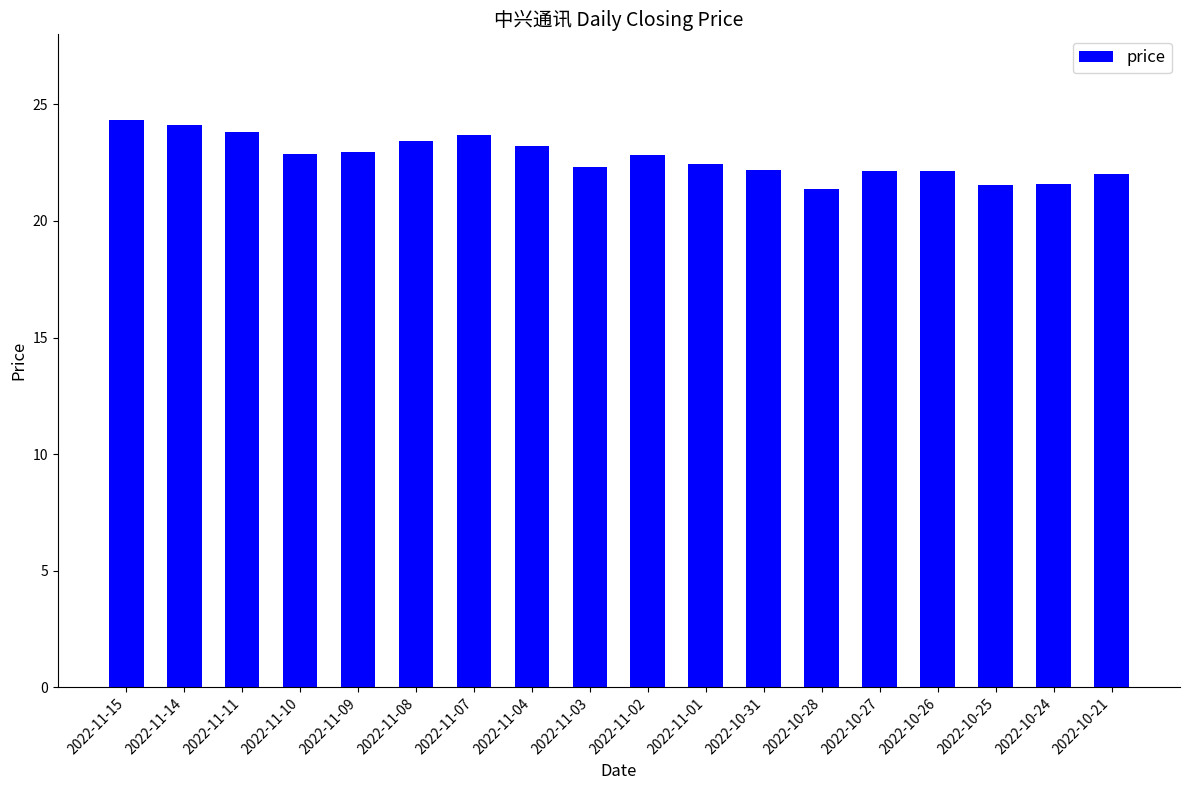

Between 2022-10-25 and 2022-11-04, which is larger?

2022-11-04